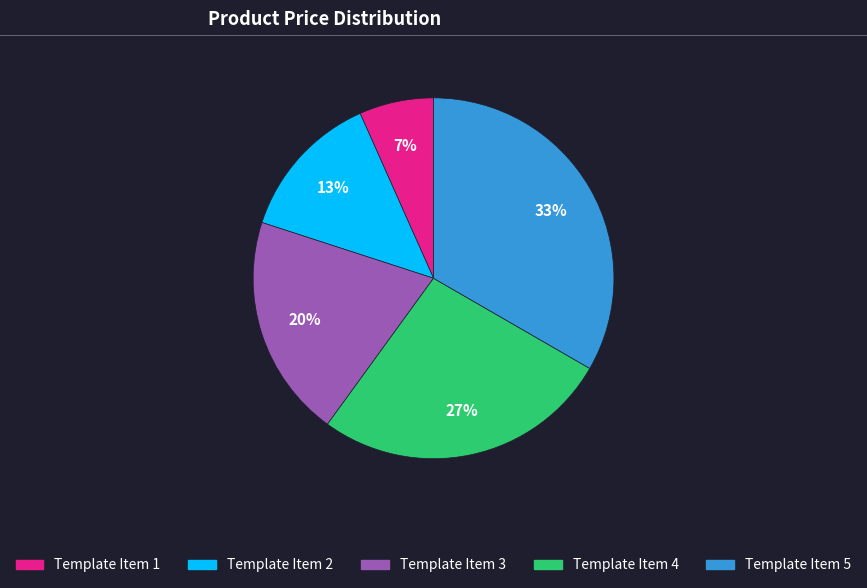

What percentage is the Template Item 4 slice, to the nearest percent?

27%